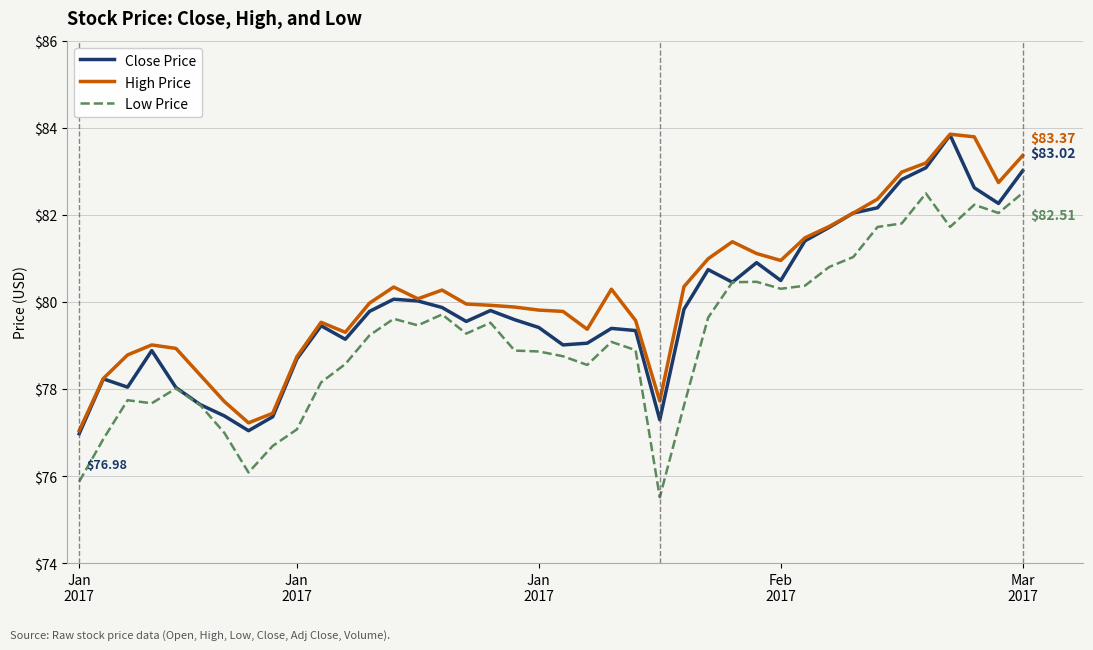

Which series has the widest spread of values?

Low Price